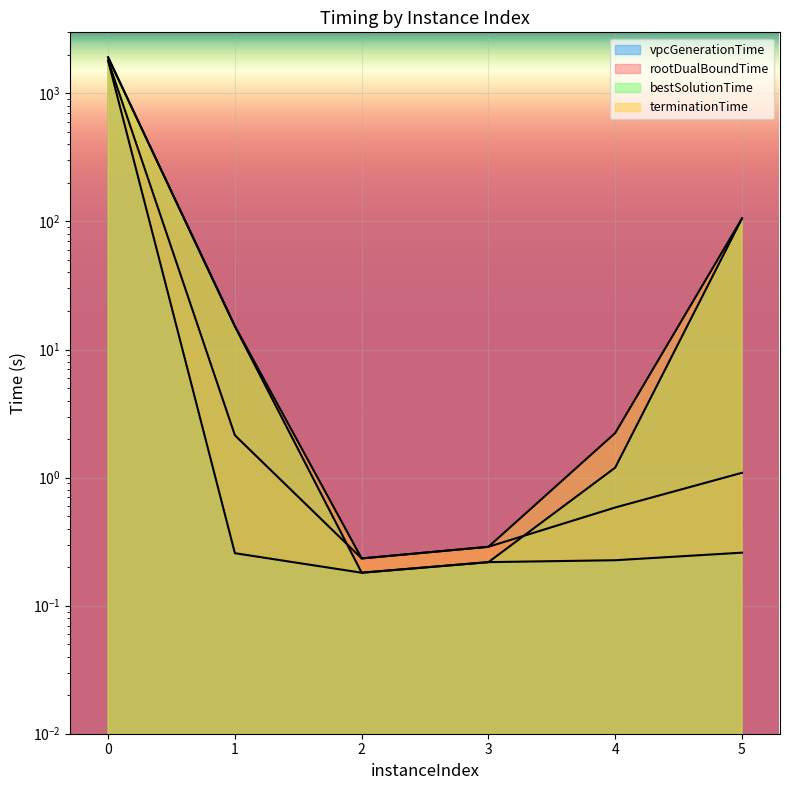

At how many categories does at least one series exceed 188?

1